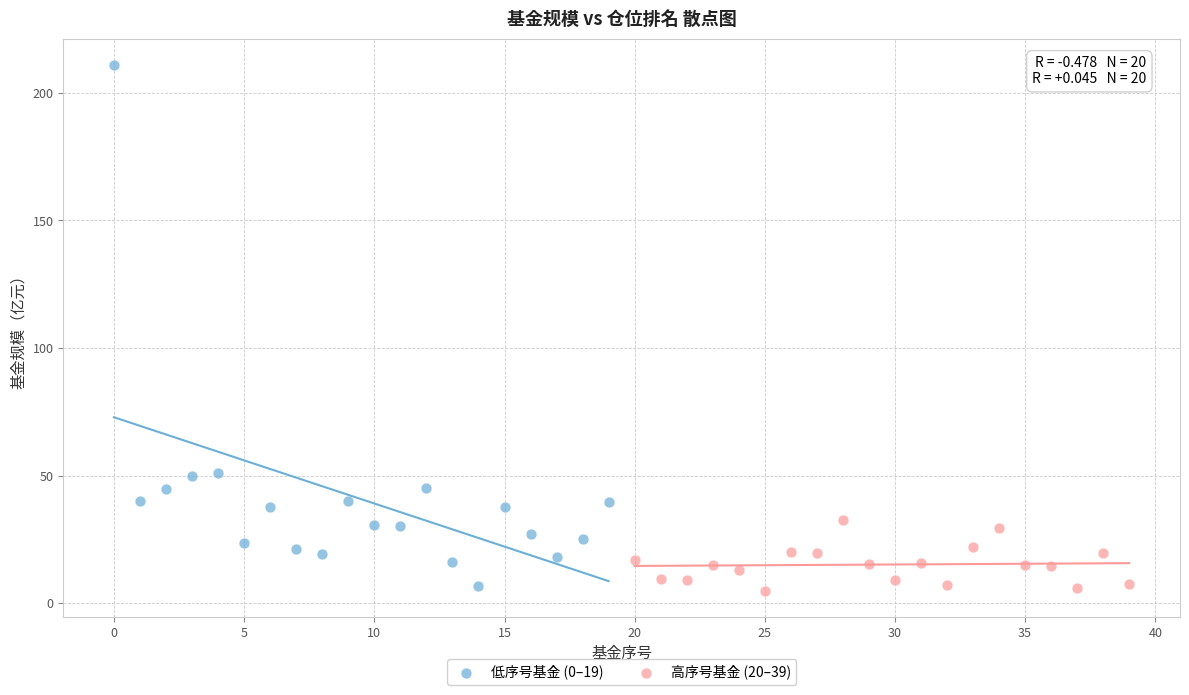

What are all the series names shown in the legend?

低序号基金 (0–19), 高序号基金 (20–39)